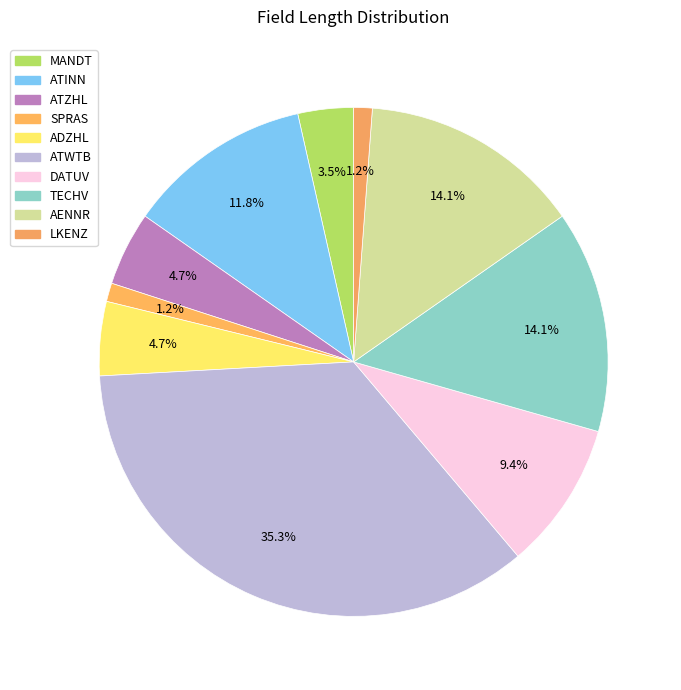

Does DATUV represent more than half of the total?

No